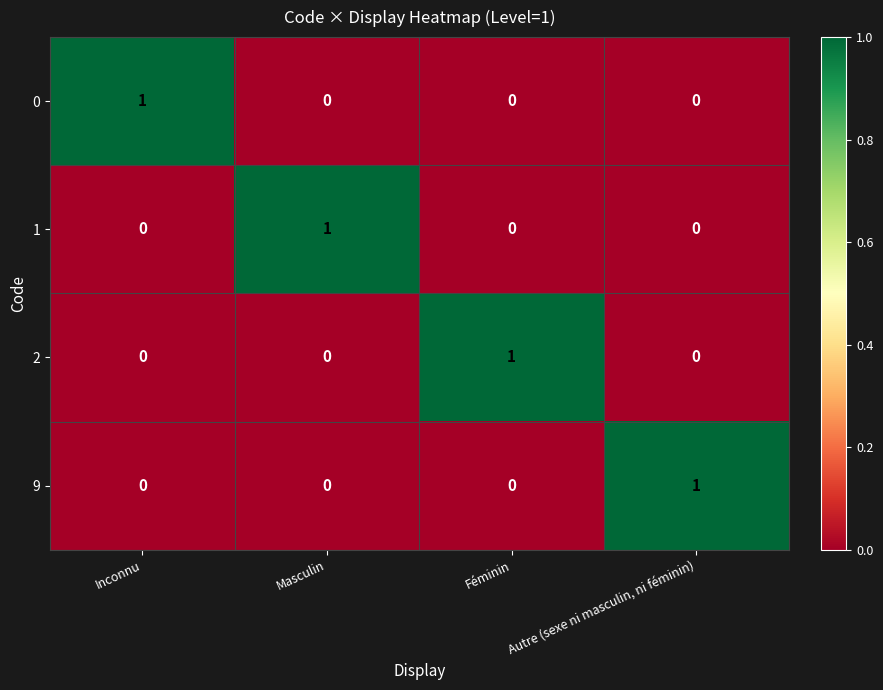

Reading left to right, extract all data points from this chart.

0: 1	0	0	0
1: 0	1	0	0
2: 0	0	1	0
9: 0	0	0	1